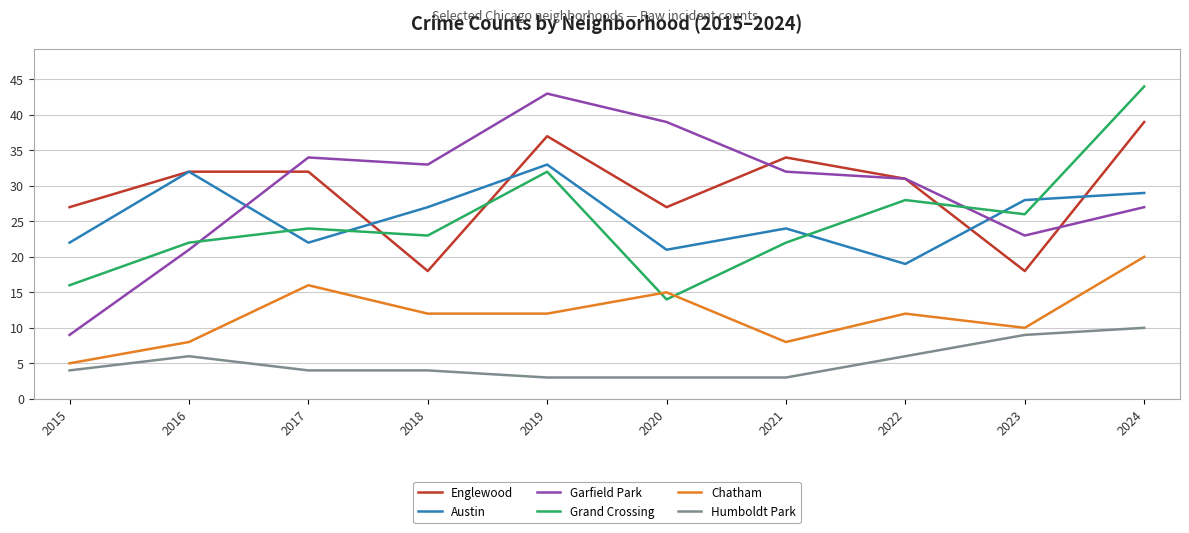

Is the value of Austin at 2018 greater than the value of Englewood at 2021?

No